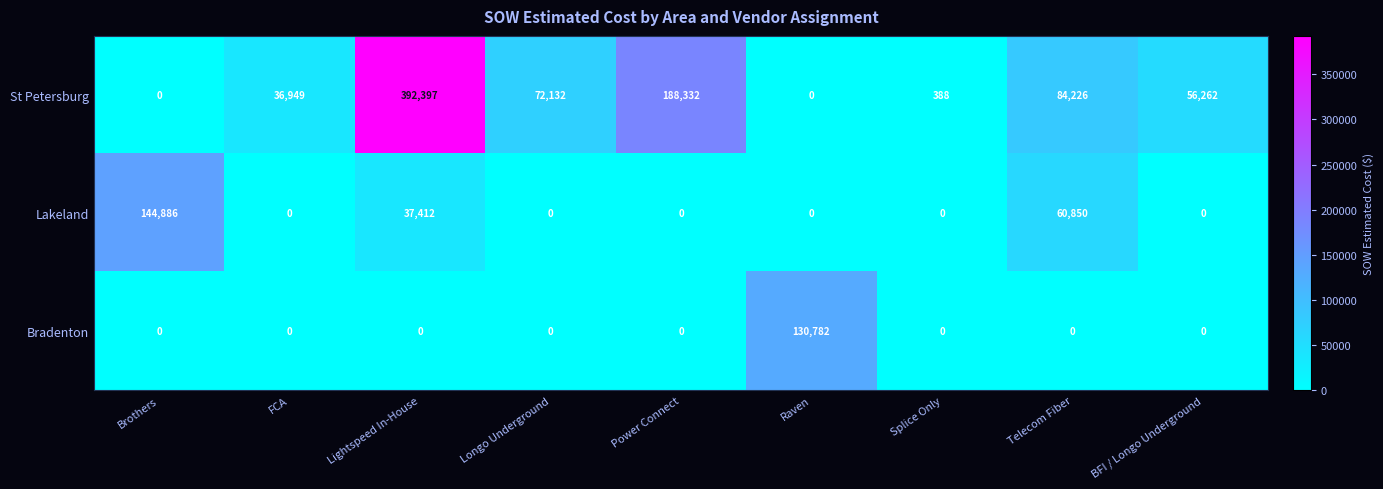

The Bradenton series shows 0 at Splice Only. True or false?

True